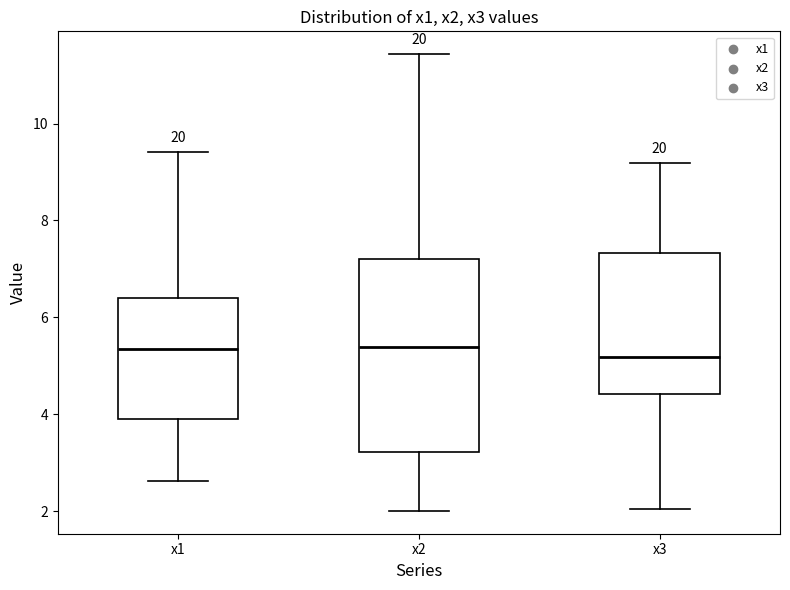

Comparing the boxes themselves (not the whiskers), which one is the tallest?

x2